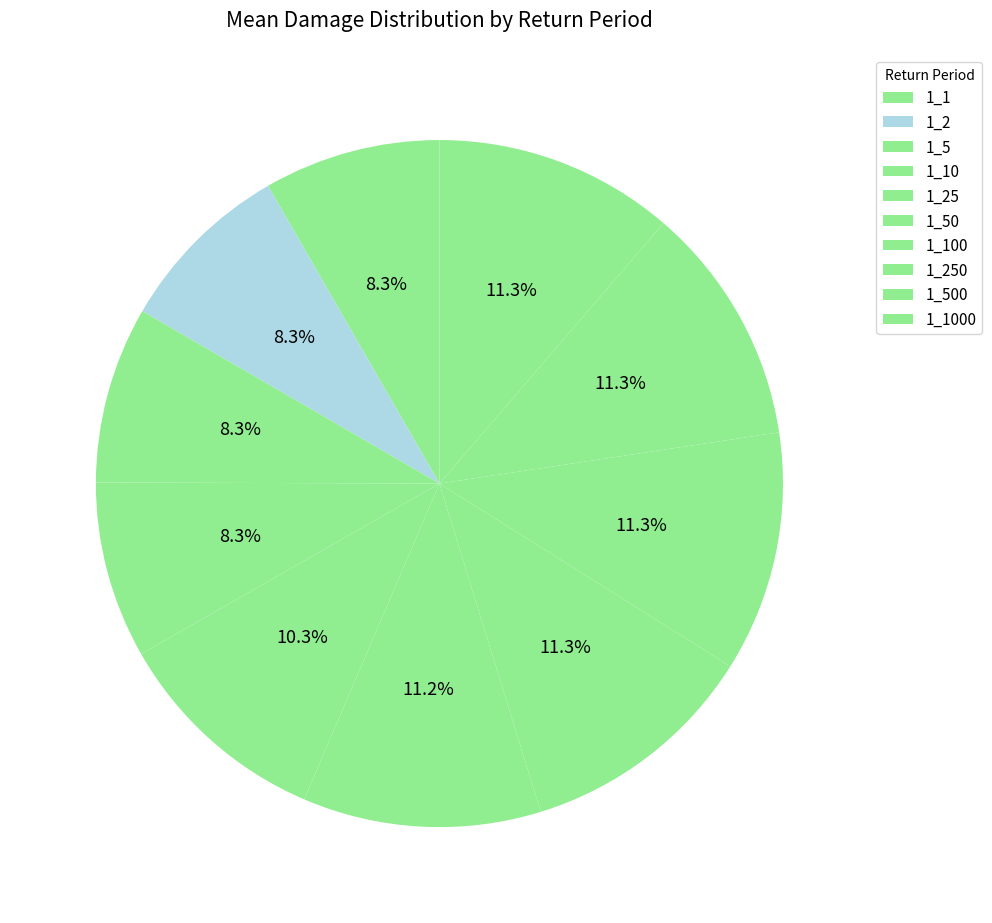

Does 1_50 account for over 50% of the chart?

No